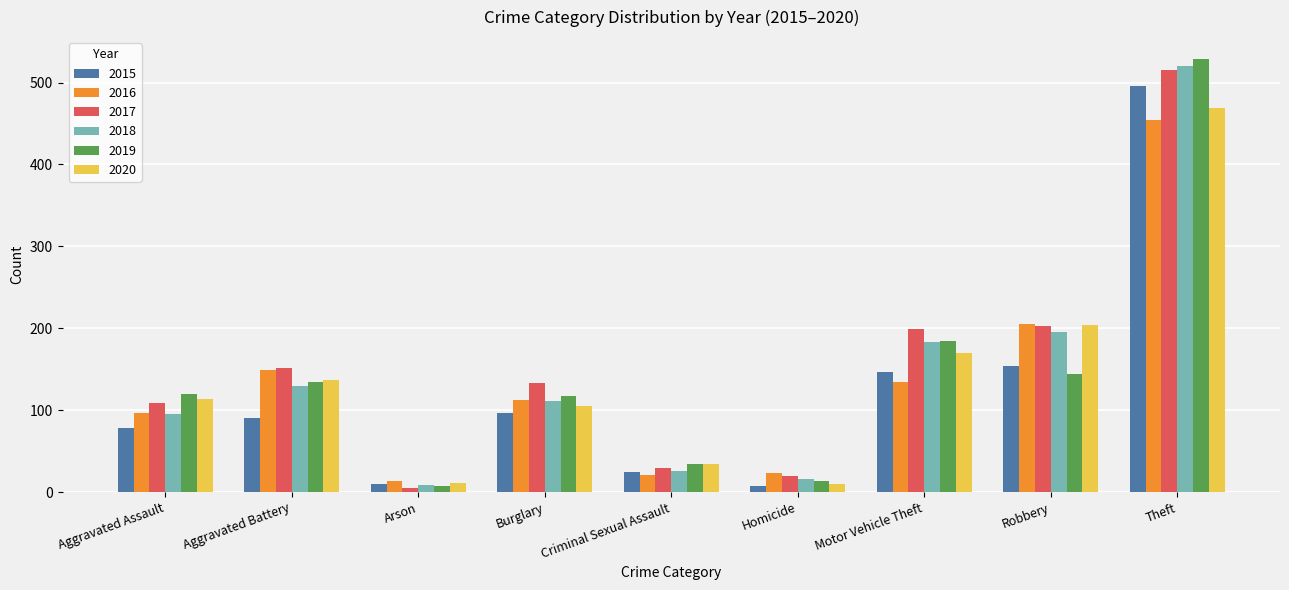

Which category has the highest value in the 2016 series?

Theft